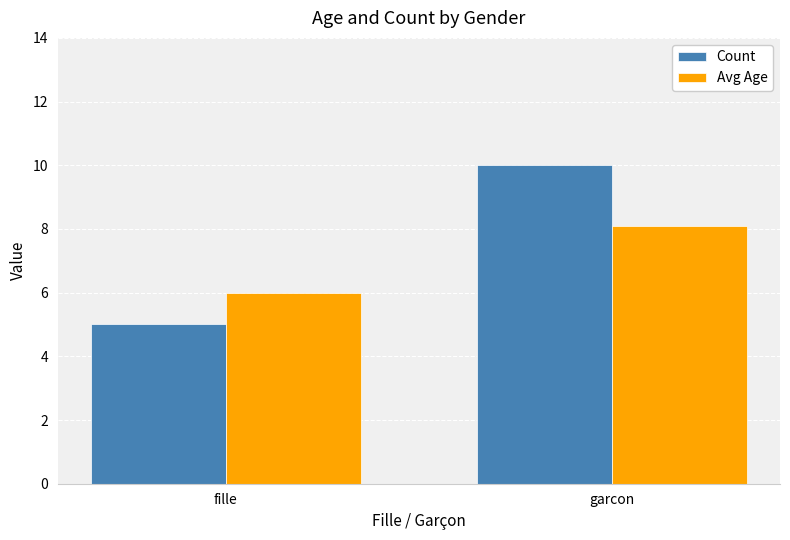

At which label is Avg Age closest to 7?

fille